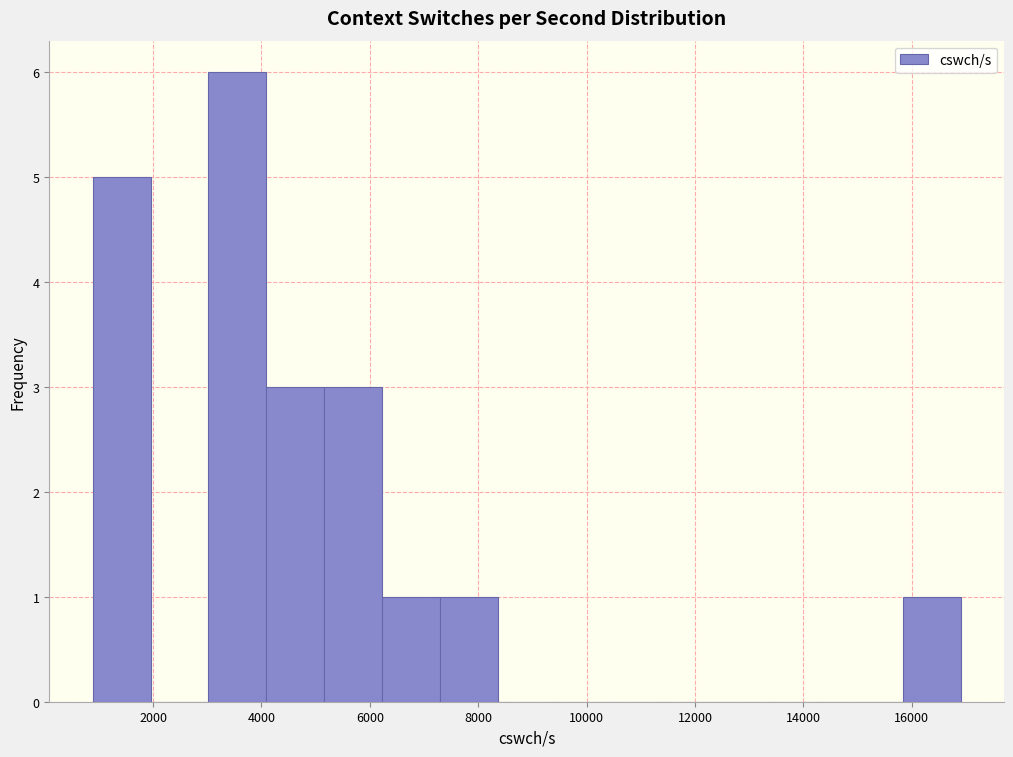

Reading left to right, list every bar in this chart as the range it spans on the x-axis followed by its height. Neither the bar edges nor the heights are printed on the chart, so give them approximately, as read against the axes.

800 to 2000: 5
2000 to 3000: 0
3000 to 4000: 6
4000 to 5200: 3
5200 to 6200: 3
6200 to 7200: 1
7200 to 8400: 1
8400 to 9400: 0
9400 to 10400: 0
10400 to 11600: 0
11600 to 12600: 0
12600 to 13600: 0
13600 to 14800: 0
14800 to 15800: 0
15800 to 17000: 1